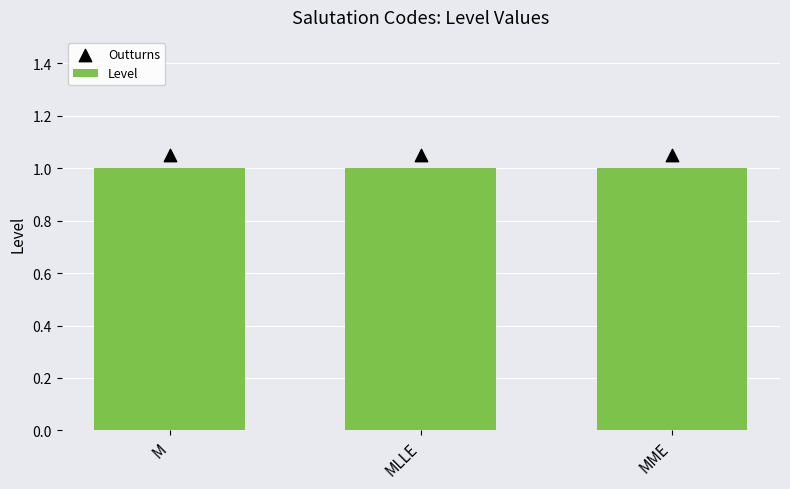

Which series reaches the maximum Y coordinate?

Outturns